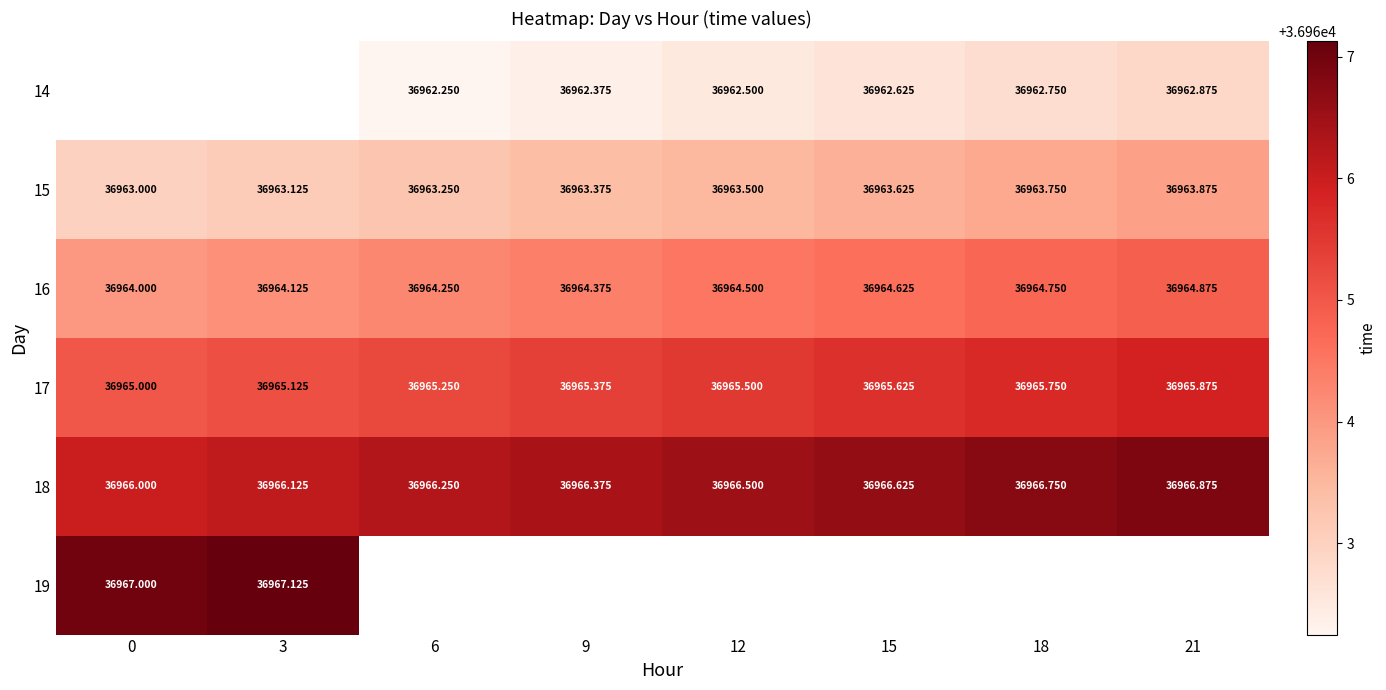

Is it true that 18 equals 36966.0 at 0?

True